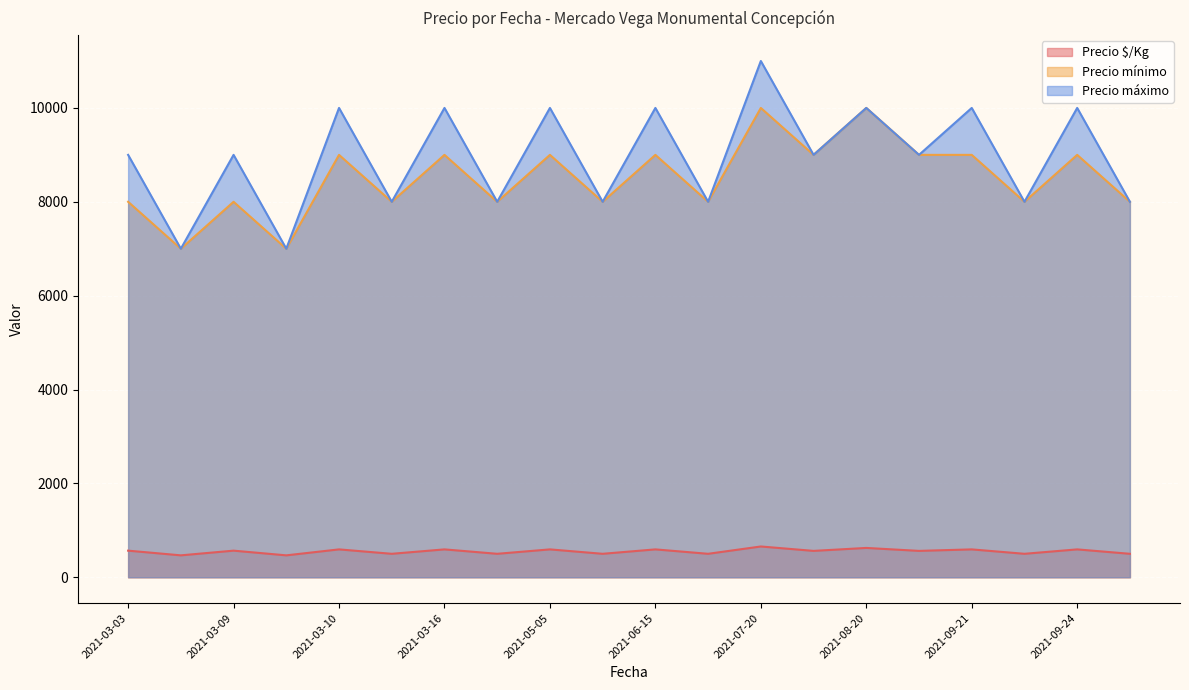

True or false: Precio mínimo and Precio máximo intersect in this chart.

False